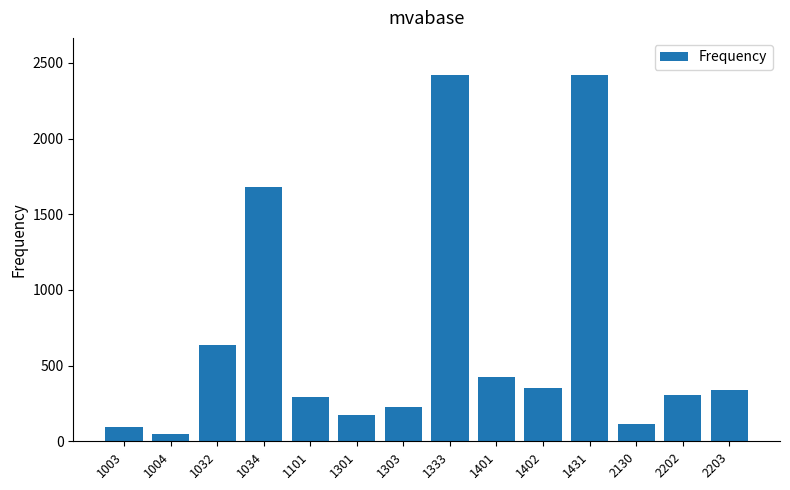

How many bars are there in total?

14